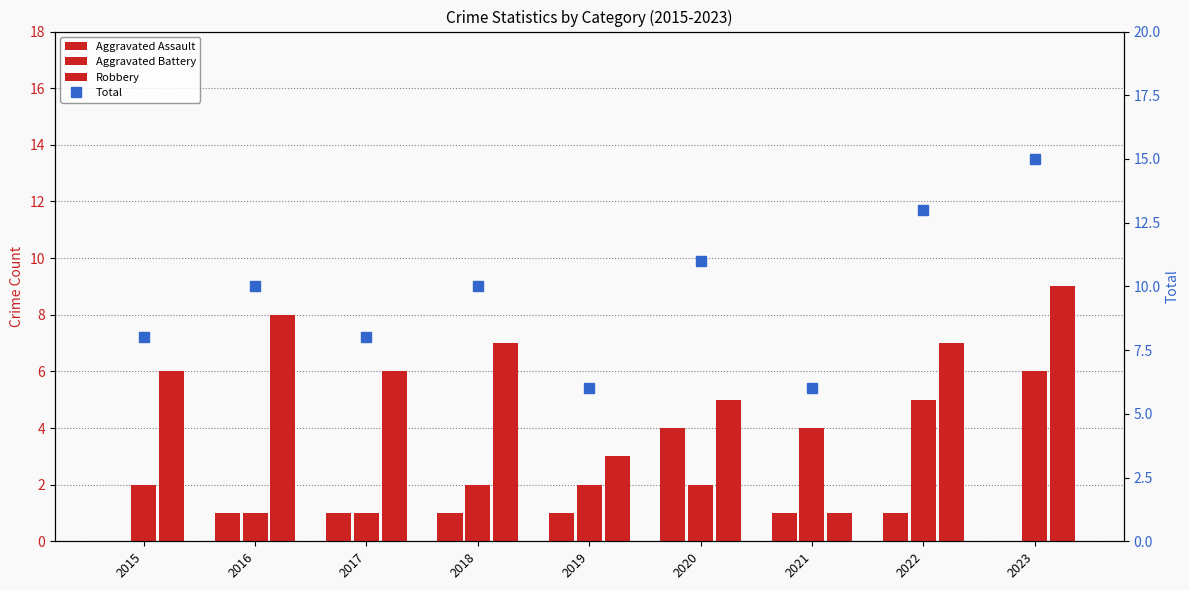

Which series has the largest range (max minus min)?

Total